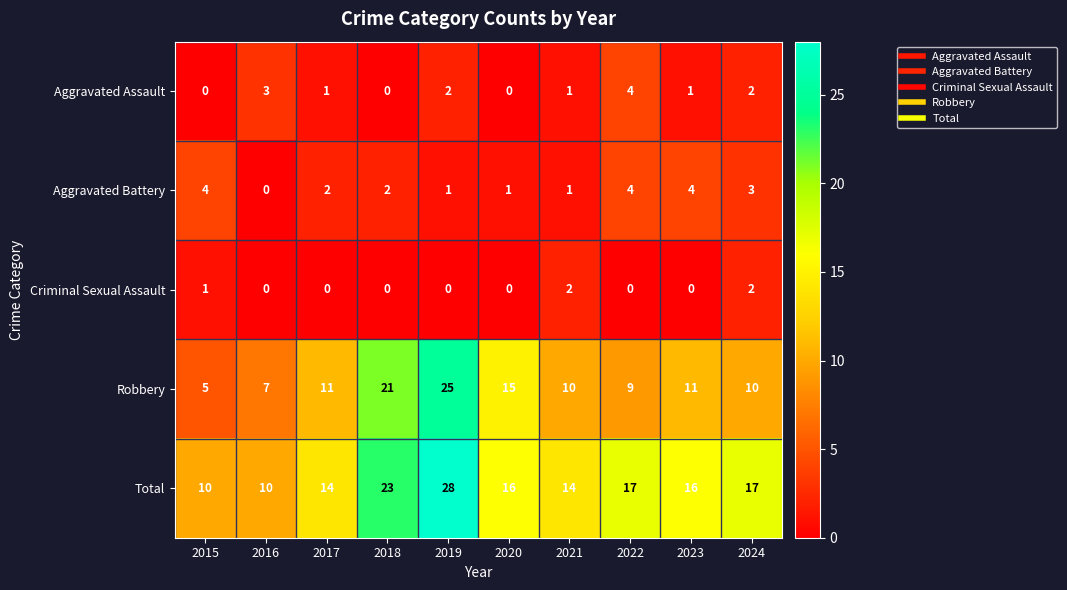

Which series has the largest range (max minus min)?

Robbery